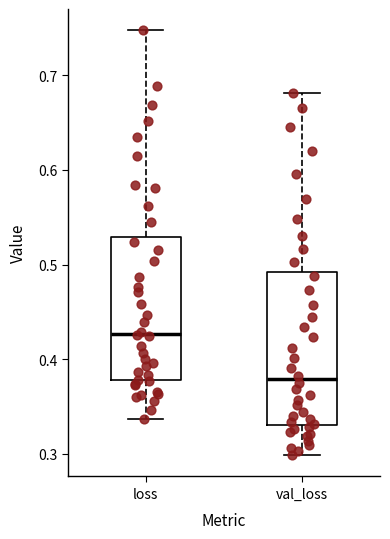

Where does the median line of the box for loss sit on the y-axis? The values are not printed on the chart, so give them approximately, as read against the axis.

0.43